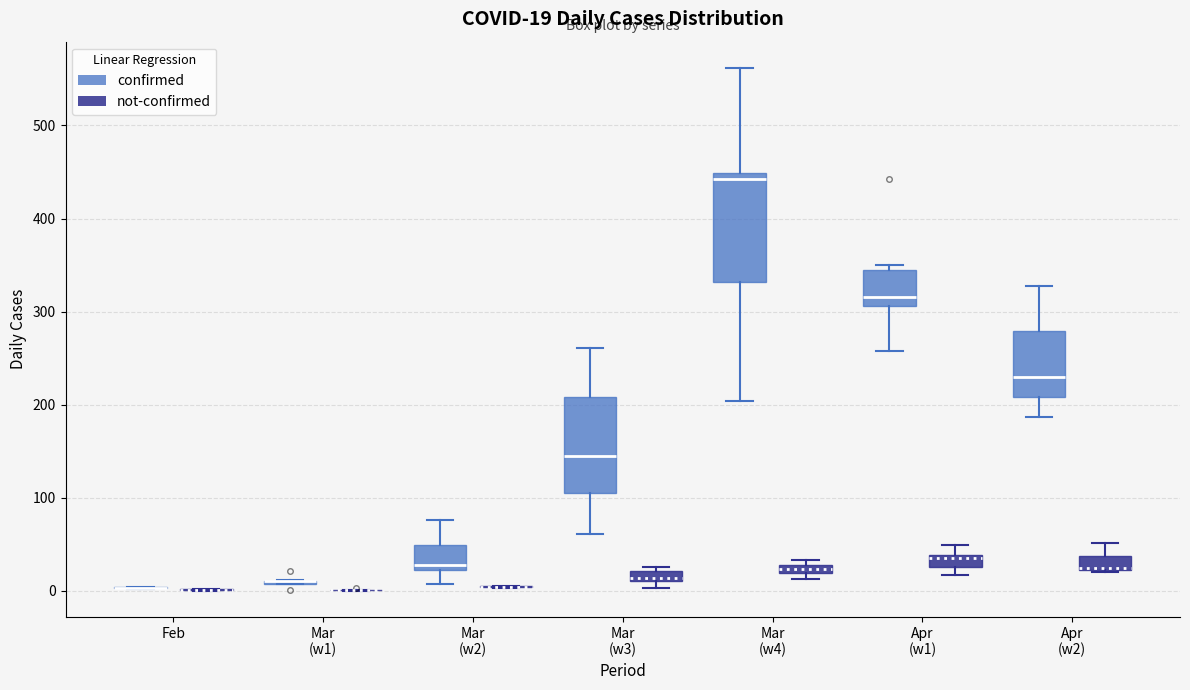

Comparing the boxes themselves (not the whiskers), which one is the tallest?

Mar (w4) (confirmed)